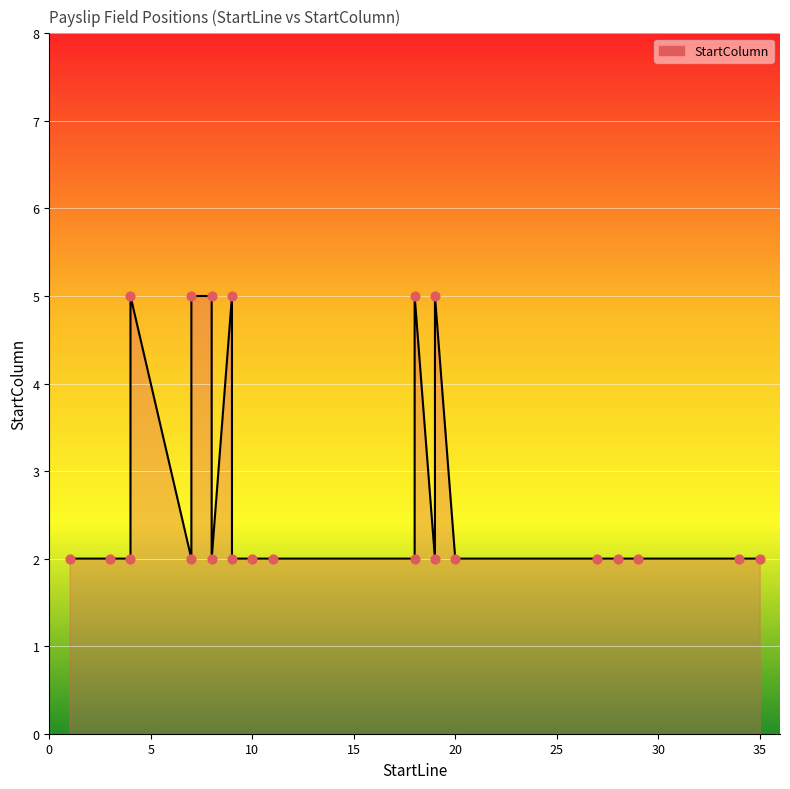

Approximately how many times larger is the value at 15 compared to 11?

2.5